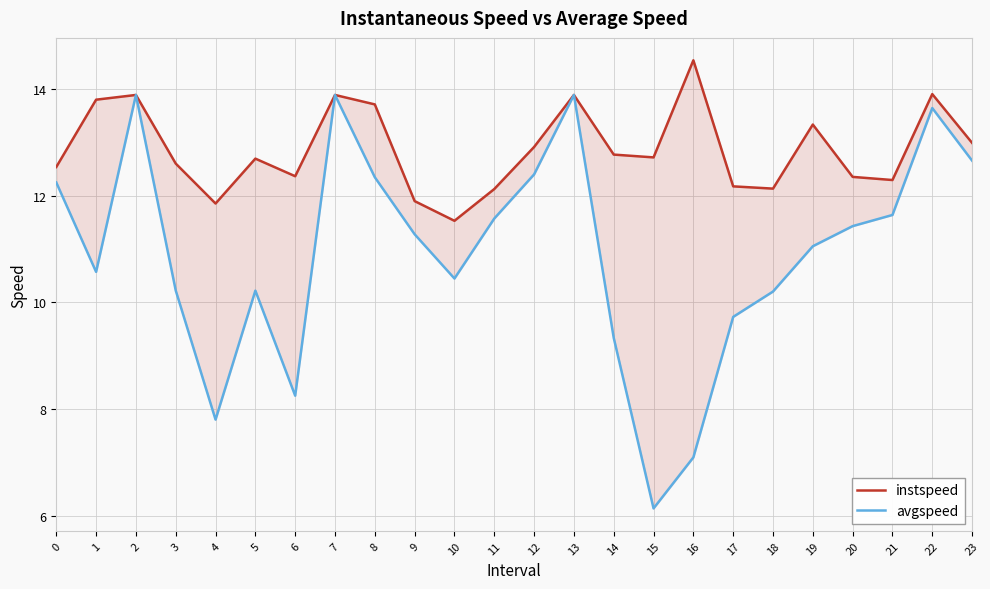

Reading left to right, what are all the values shown in this chart?

instspeed: 0=12.5	1=13.8	2=13.9	3=12.6	4=11.9	5=12.7	6=12.4	7=13.9	8=13.7	9=11.9	10=11.5	11=12.1	12=12.9	13=13.9	14=12.8	15=12.7	16=14.5	17=12.2	18=12.1	19=13.3	20=12.4	21=12.3	22=13.9	23=13.0
avgspeed: 0=12.2	1=10.6	2=13.9	3=10.2	4=7.8	5=10.2	6=8.2	7=13.9	8=12.3	9=11.3	10=10.4	11=11.6	12=12.4	13=13.9	14=9.3	15=6.1	16=7.1	17=9.7	18=10.2	19=11.1	20=11.4	21=11.6	22=13.6	23=12.7